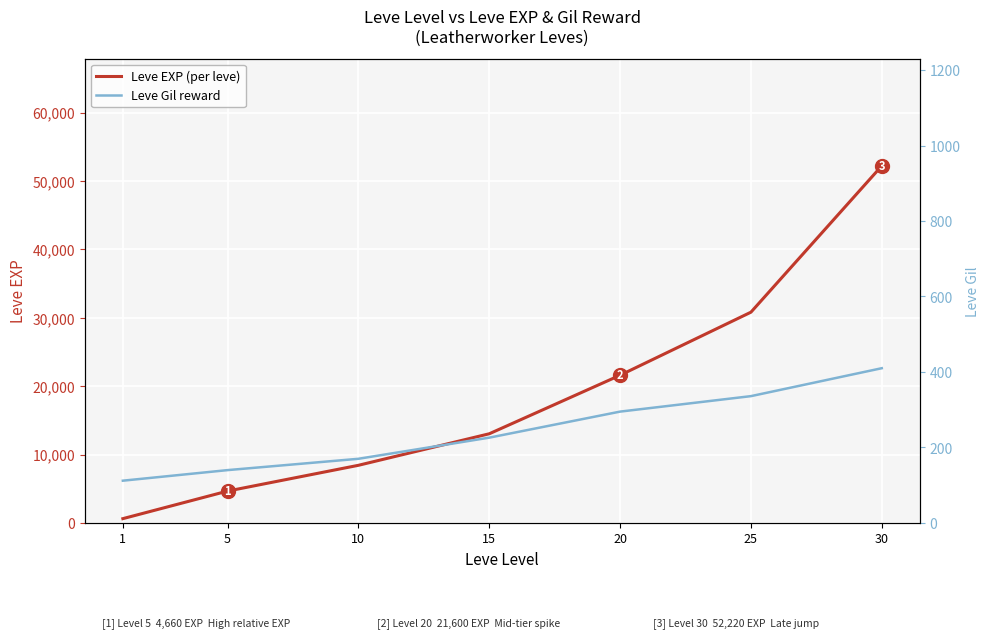

At which label does Leve Gil reward reach its minimum?

1